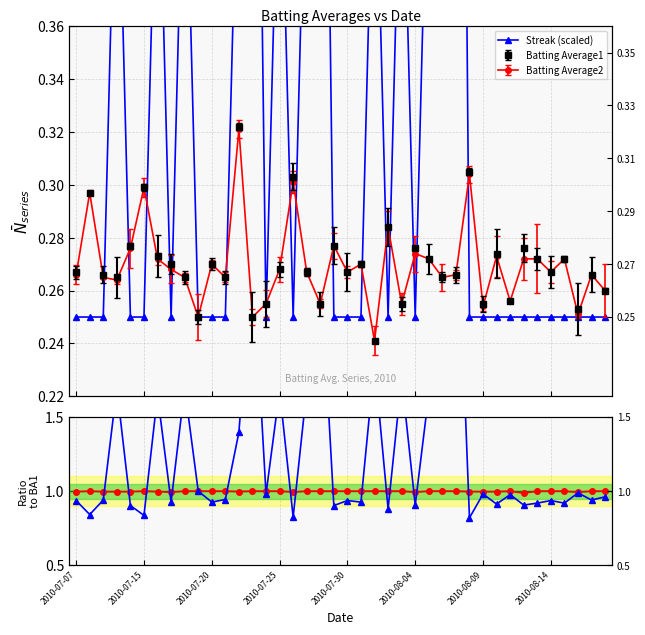

Does the chart display data point markers on the line(s)?

Yes